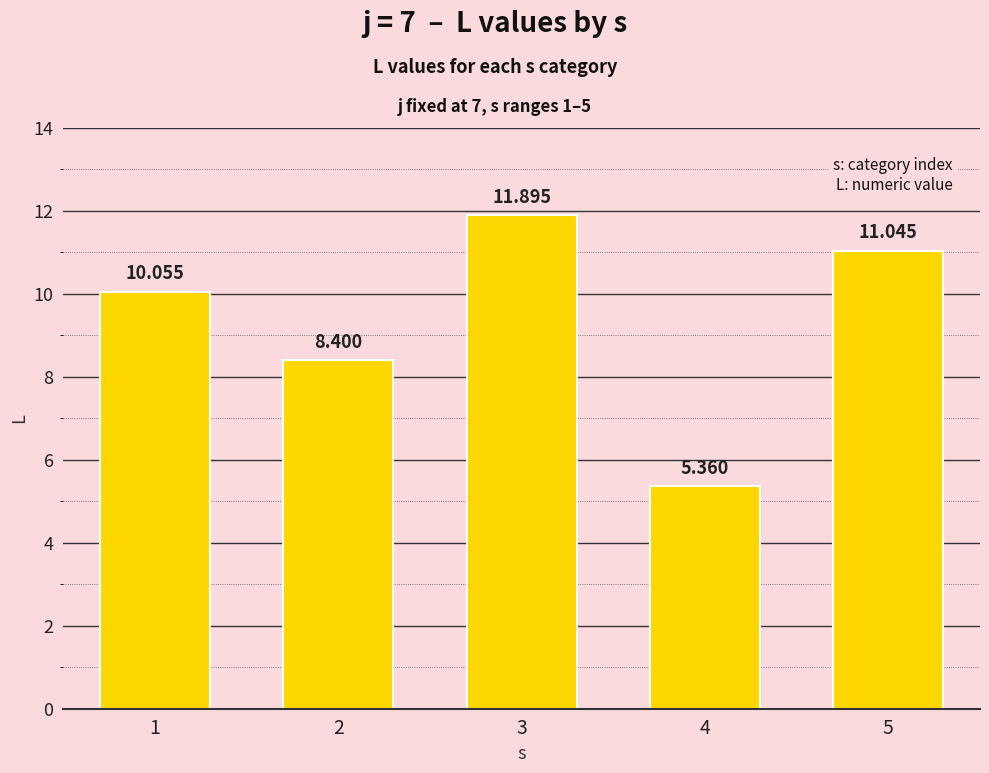

What is the maximum value shown in the chart?

11.9